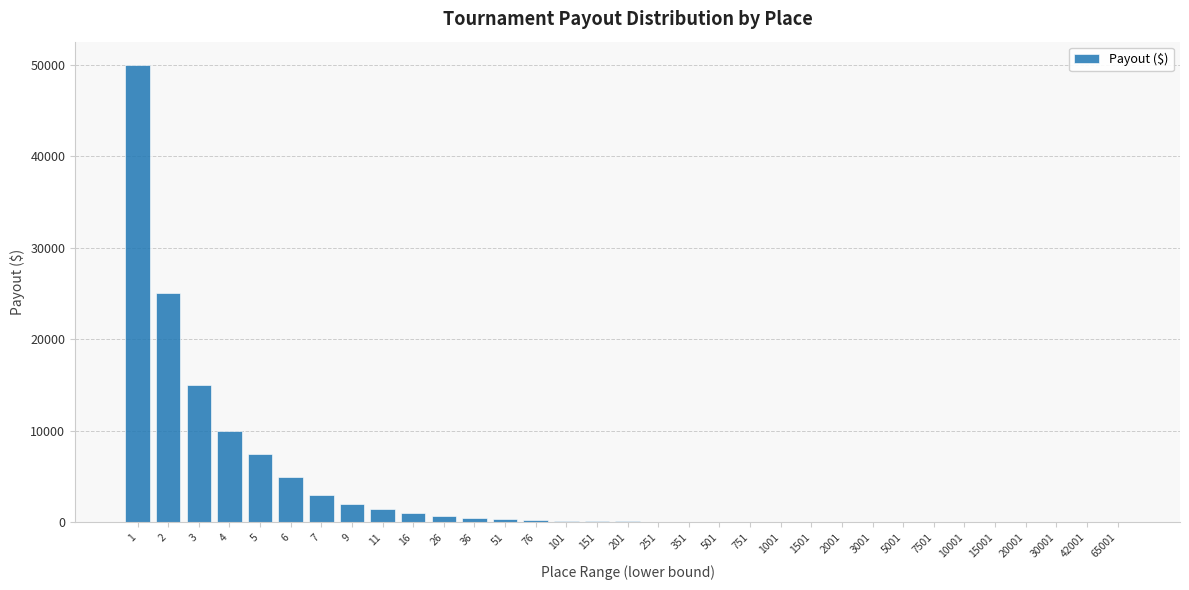

The value at 4 is 10000. True or false?

True